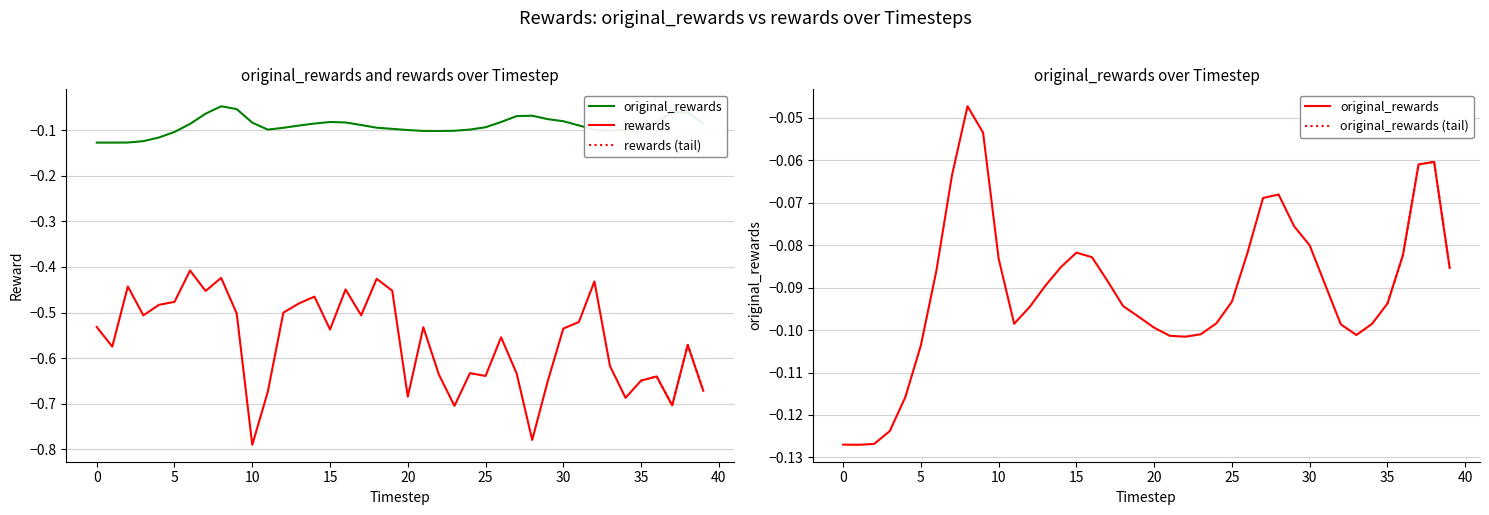

Which series has the largest range (max minus min)?

rewards